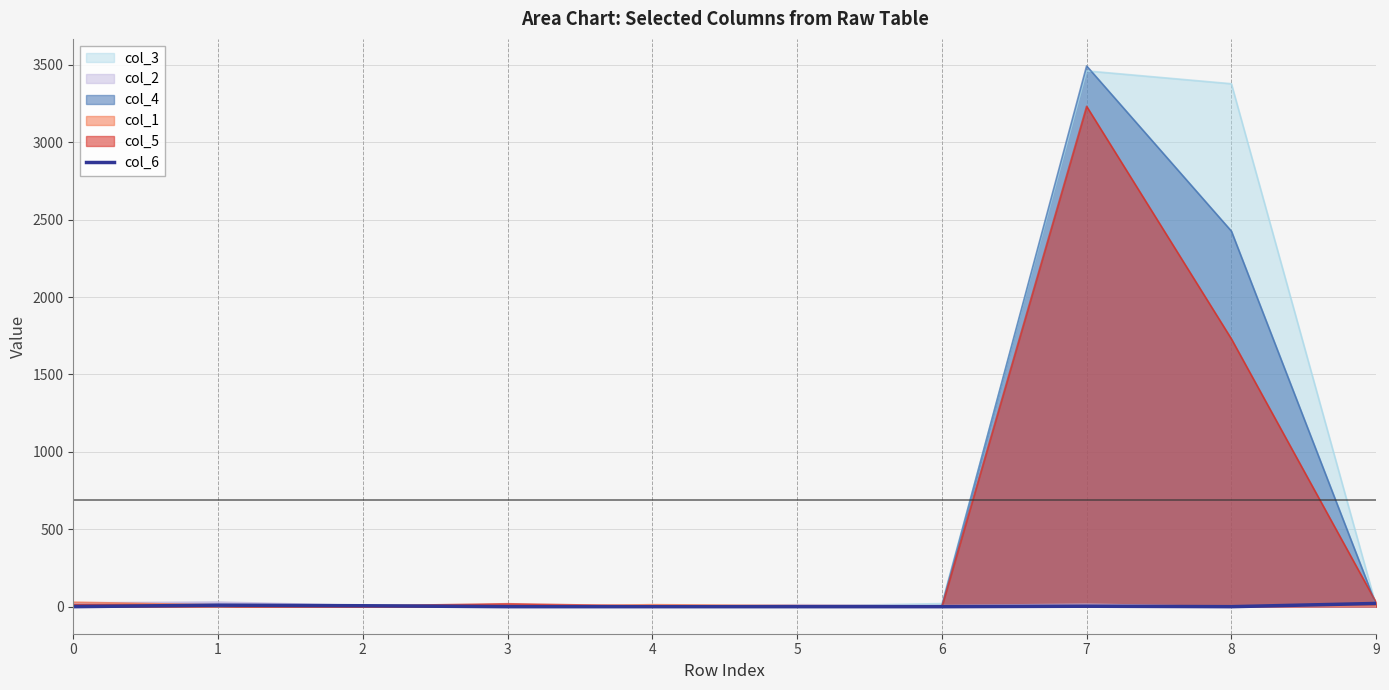

What is the maximum value shown in the chart?

3493